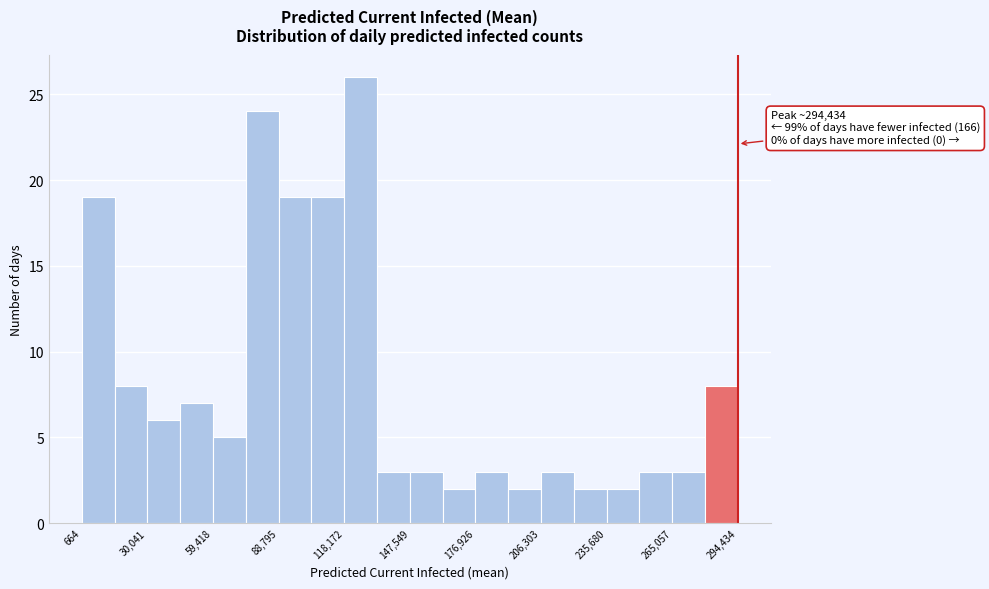

Around what value on the x-axis is the tallest bar? Give the approximate position of its centre, as read against the axis.

125000